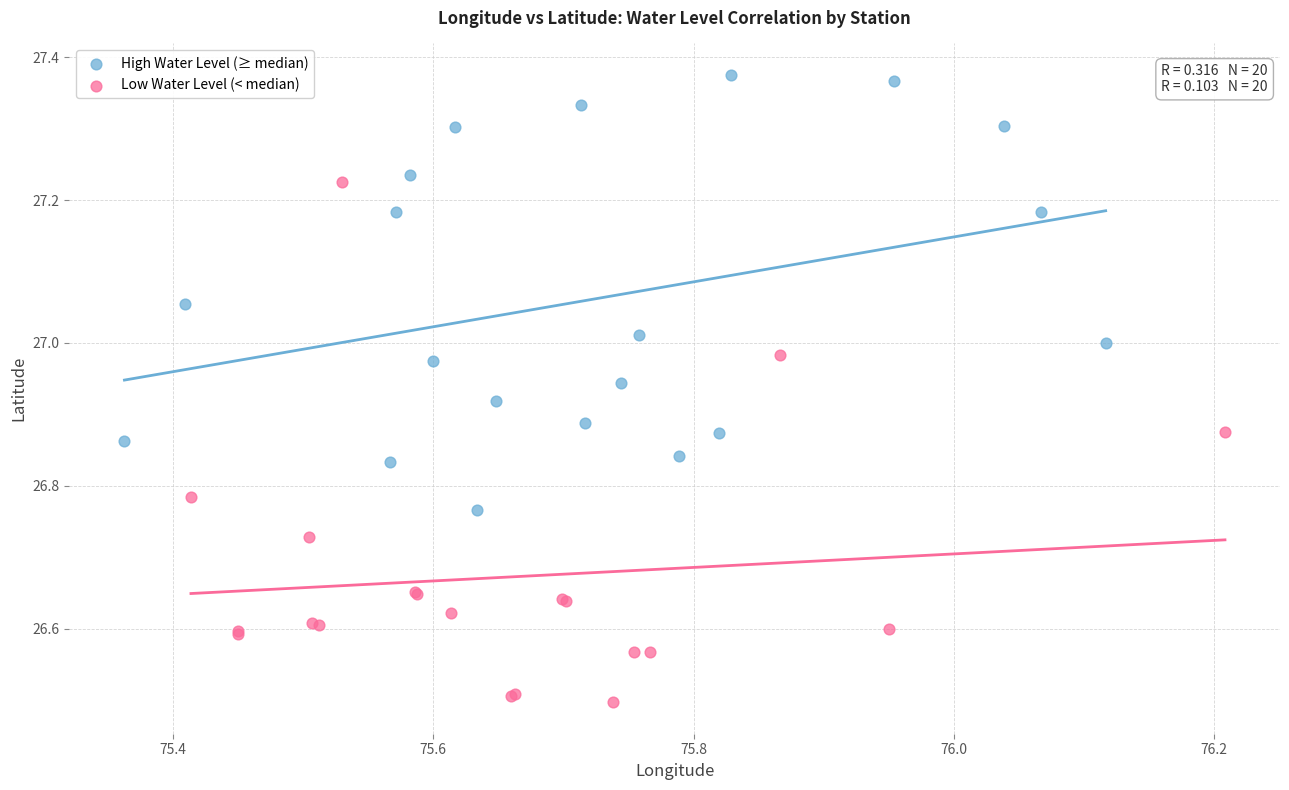

Which series reaches the maximum Y coordinate?

High Water Level (≥ median)